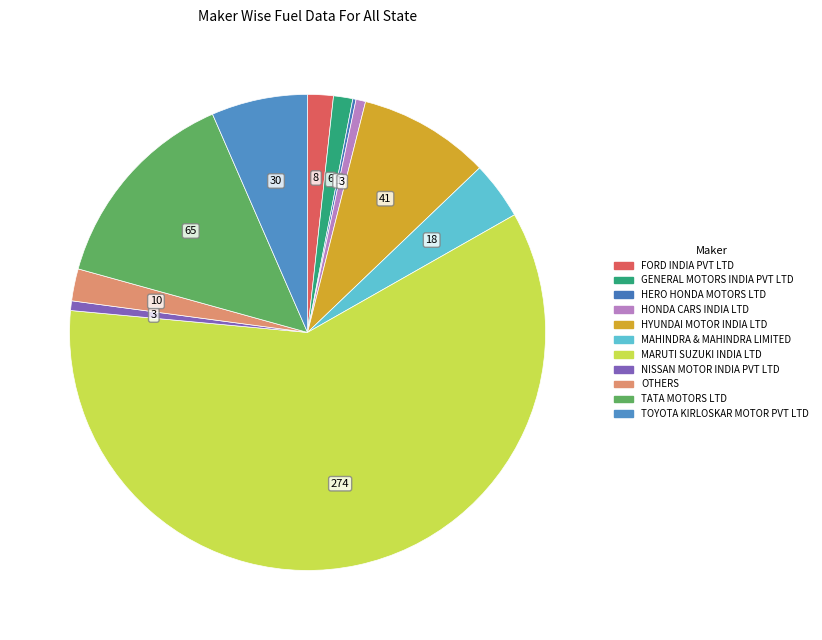

Is there any slice that represents more than half of the pie?

Yes